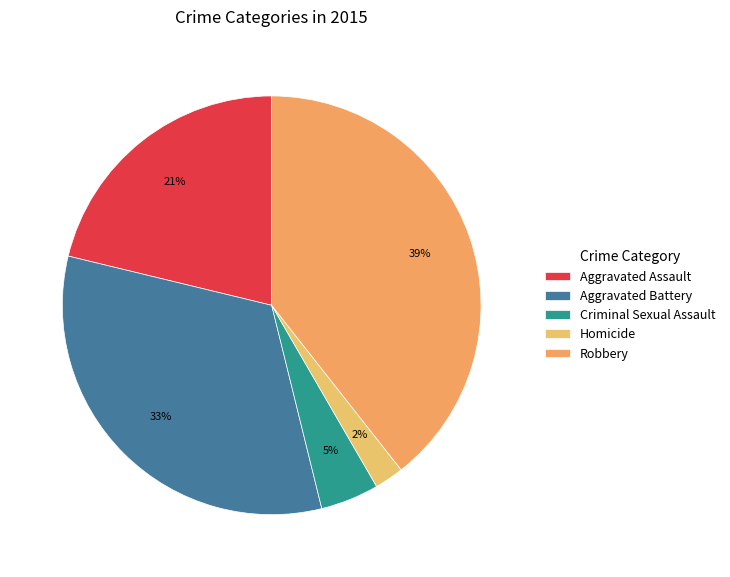

Which slice is the smallest?

Homicide